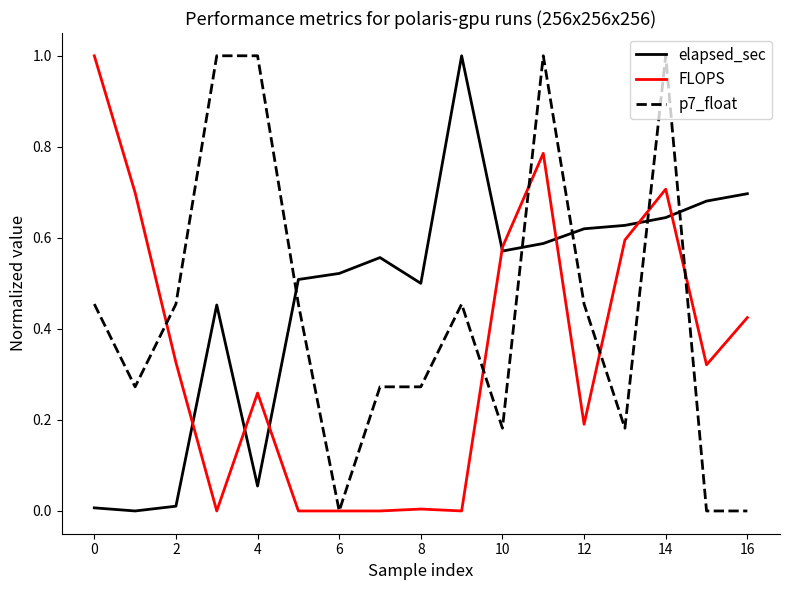

What is the maximum value shown in the chart?

1.0